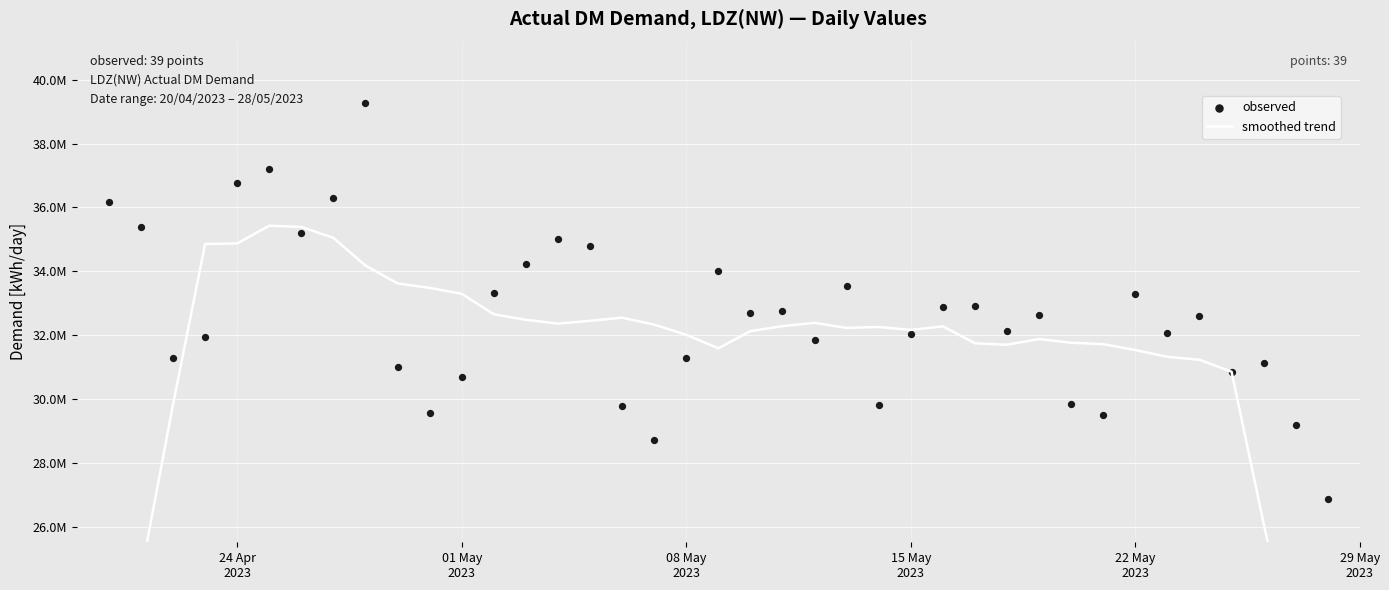

At how many categories does at least one series exceed 29090899?

38